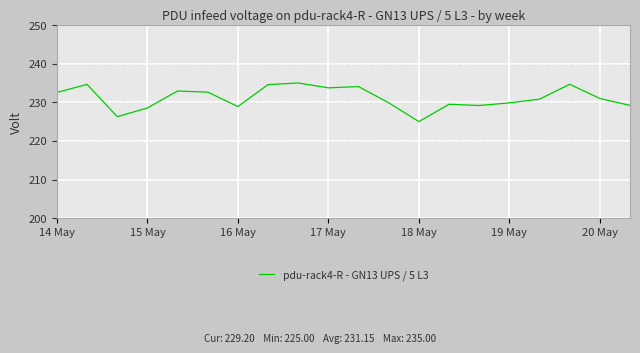

What is the minimum value shown in the chart?

225.0